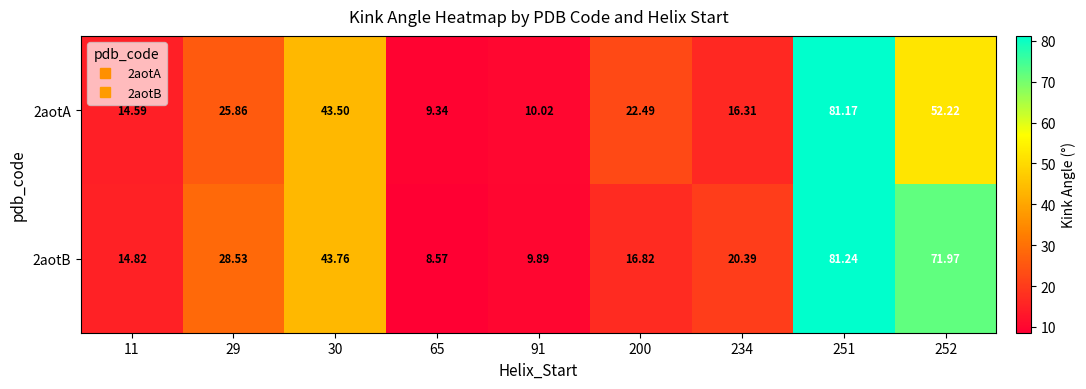

Is the value of 2aotB at 234 greater than the value of 2aotA at 11?

Yes